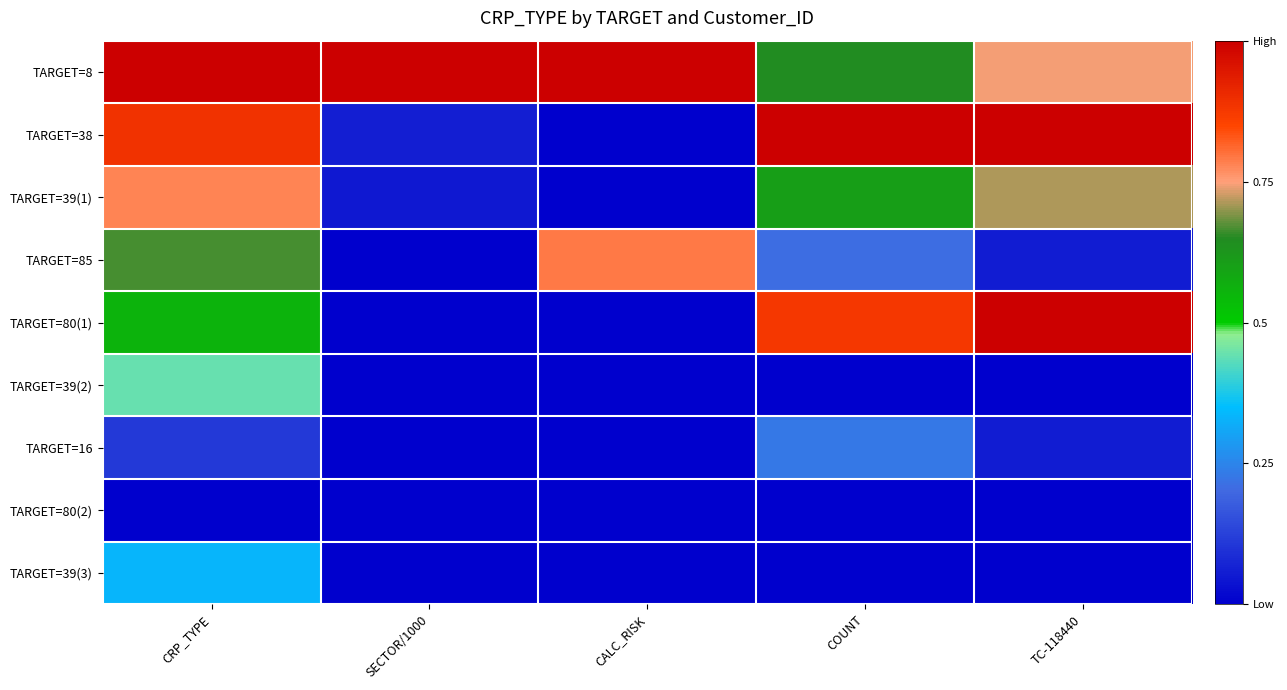

Which has a higher value, CRP_TYPE or CALC_RISK?

CRP_TYPE